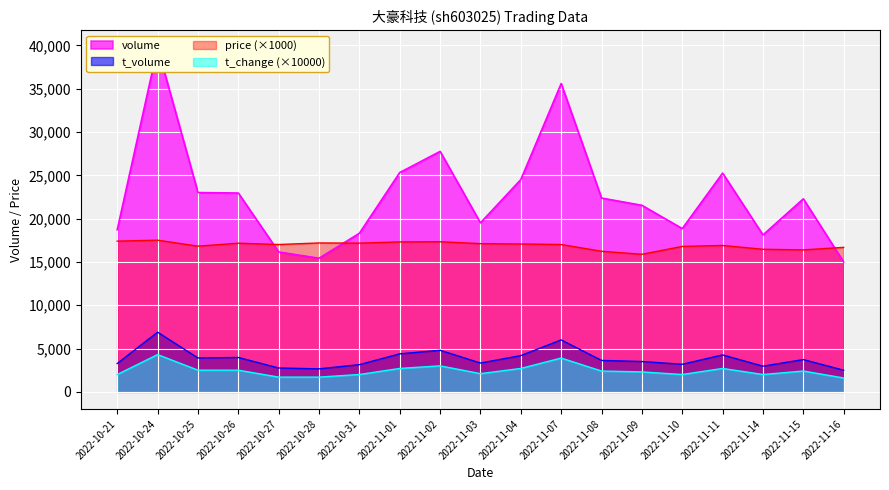

What are all the series names shown in the legend?

volume, t_volume, price, t_change